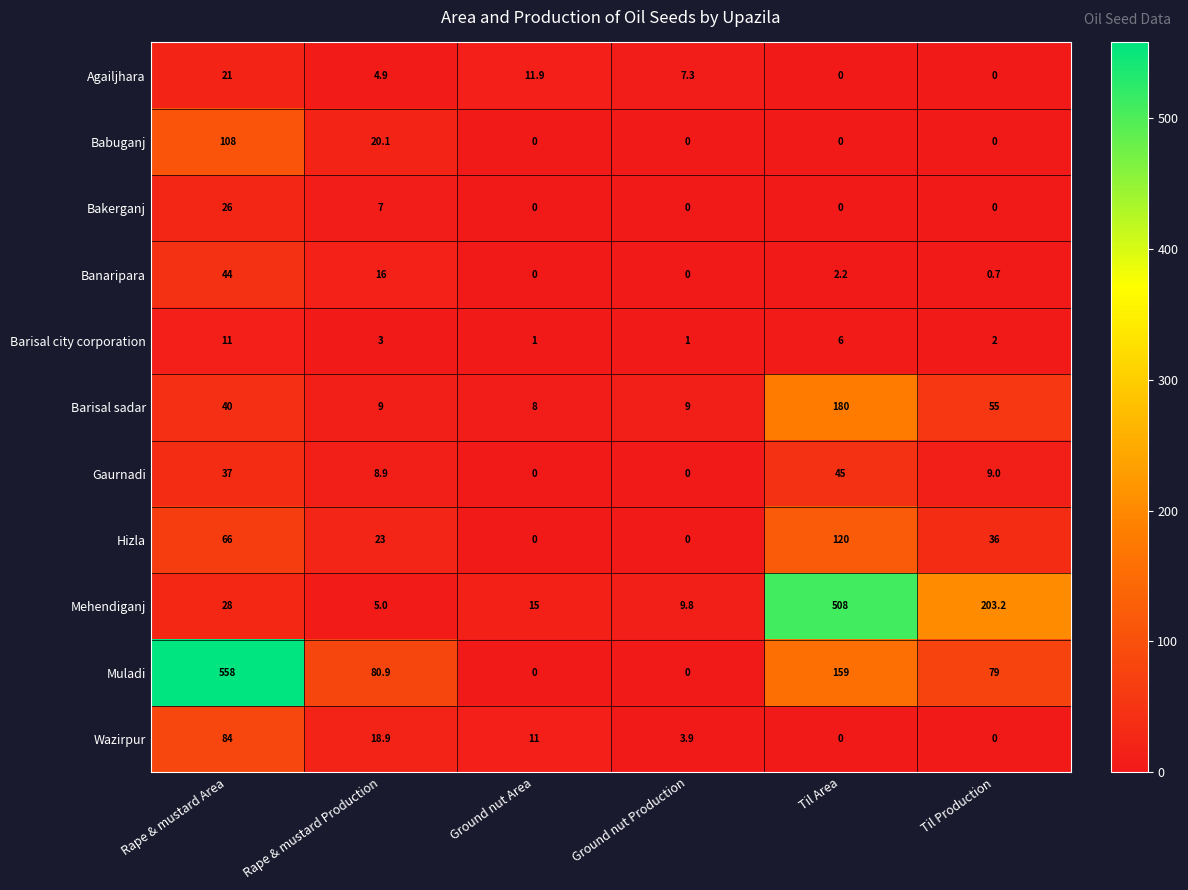

Which series has the largest total across all categories?

Muladi